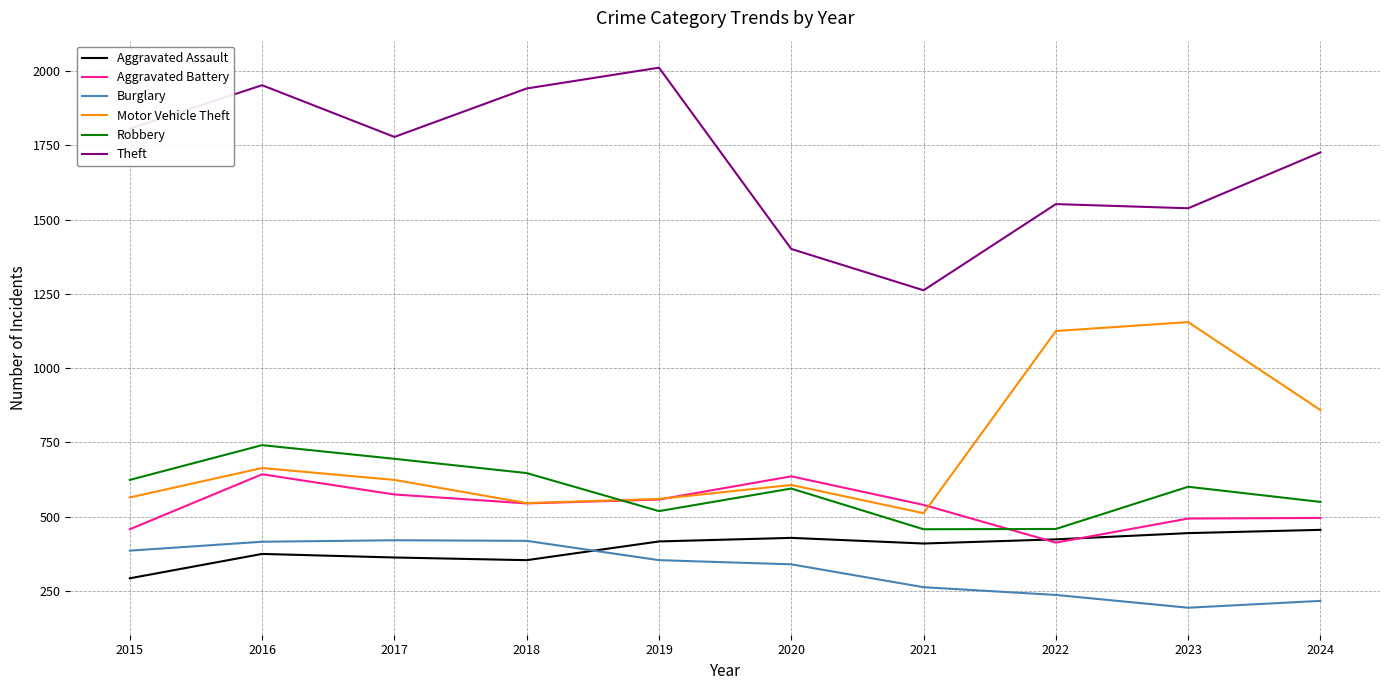

How many values in the Aggravated Assault series are below 417?

5